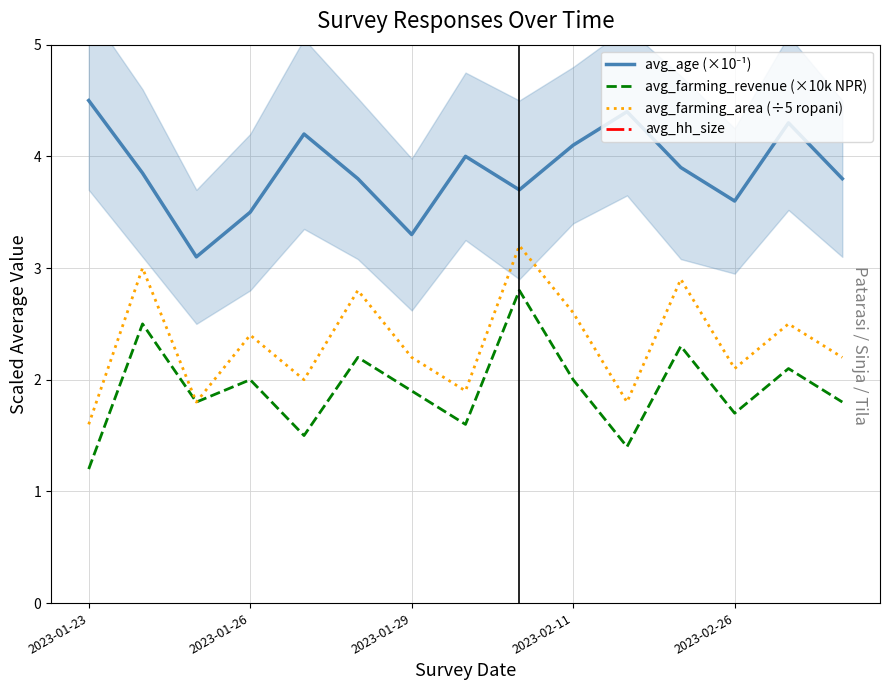

The value of avg_farming_revenue (×10k NPR) at 2023-01-26 is 2.0. True or false?

True